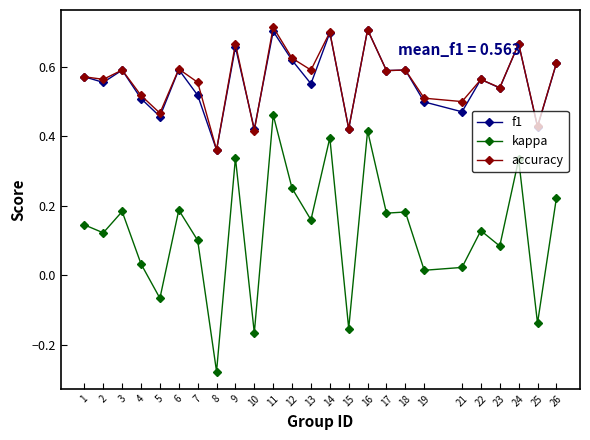

True or false: f1 and kappa intersect in this chart.

False